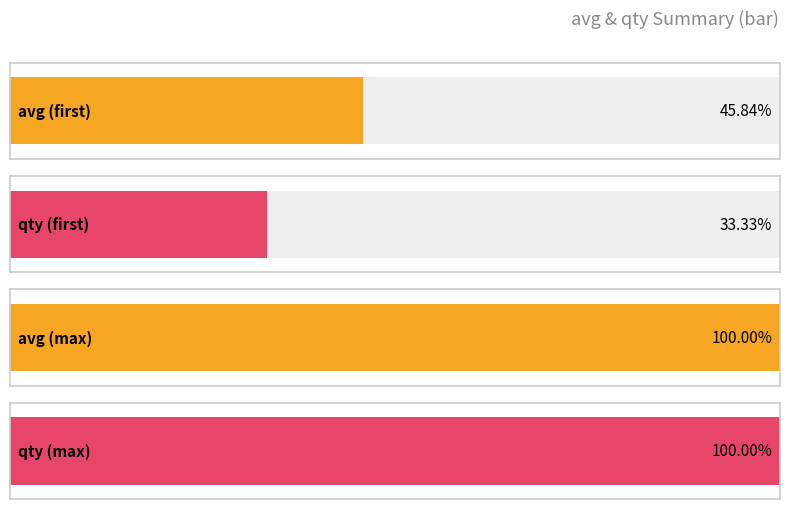

Is it true that avg equals 222 at 1587949200?

True